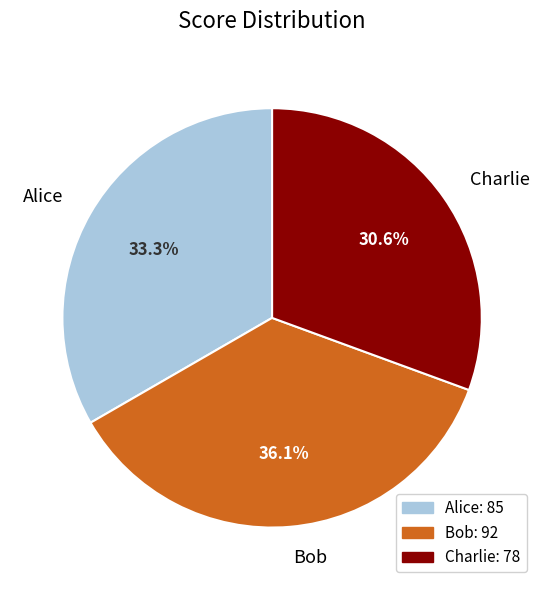

Which slice is the largest?

Bob